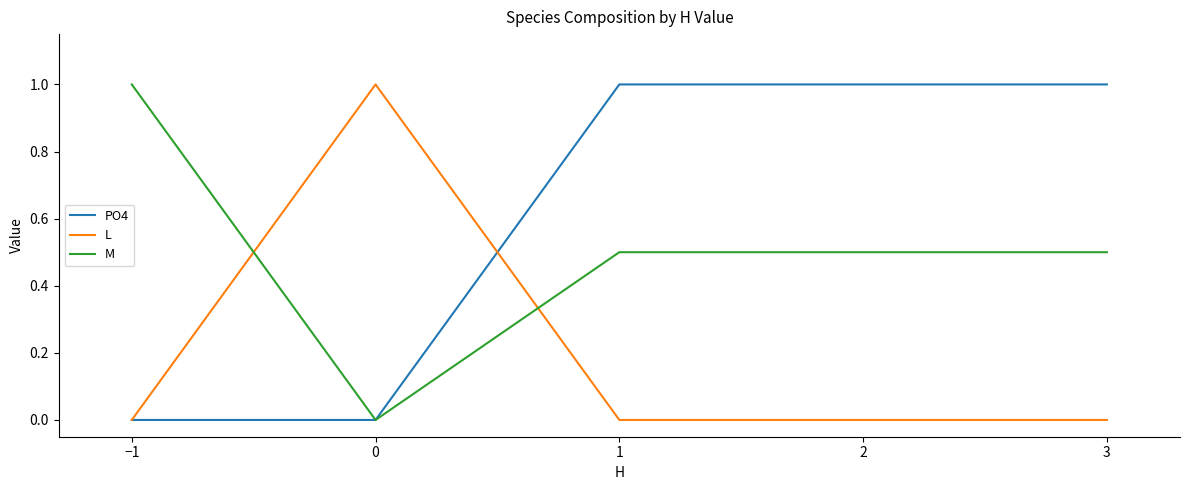

Is this an area chart (filled region under the line)?

No